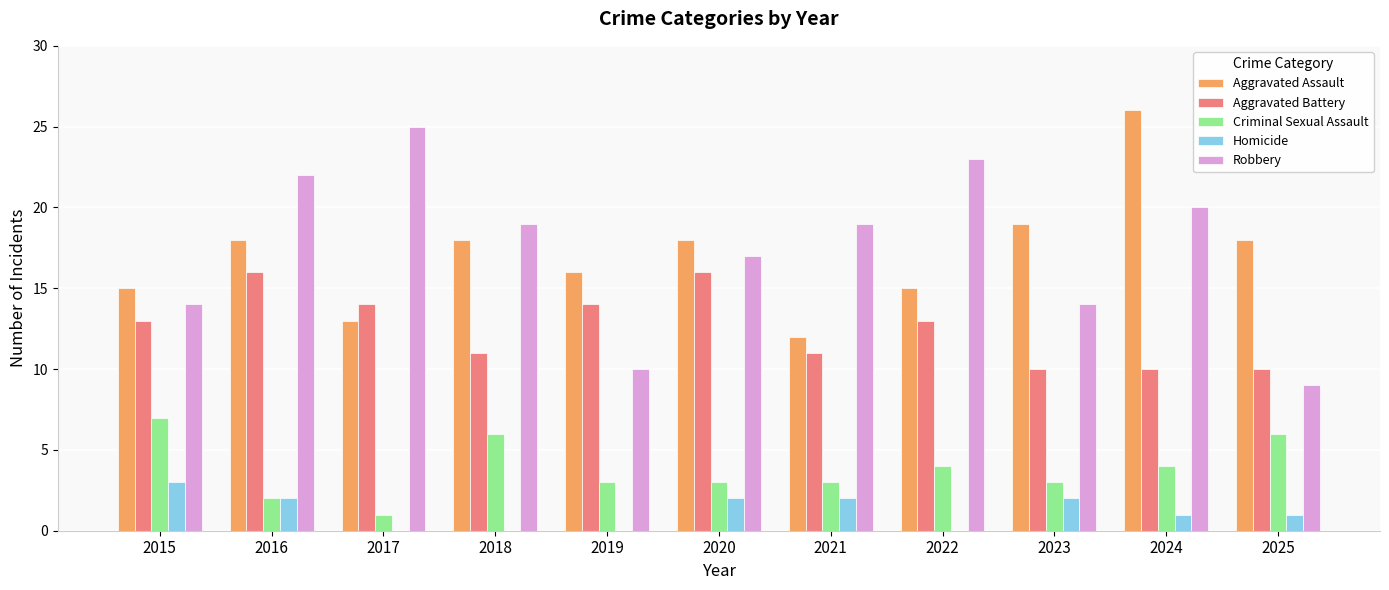

Reading left to right, extract all data points from this chart.

Aggravated Assault: 15	18	13	18	16	18	12	15	19	26	18
Aggravated Battery: 13	16	14	11	14	16	11	13	10	10	10
Criminal Sexual Assault: 7	2	1	6	3	3	3	4	3	4	6
Homicide: 3	2	0	0	0	2	2	0	2	1	1
Robbery: 14	22	25	19	10	17	19	23	14	20	9